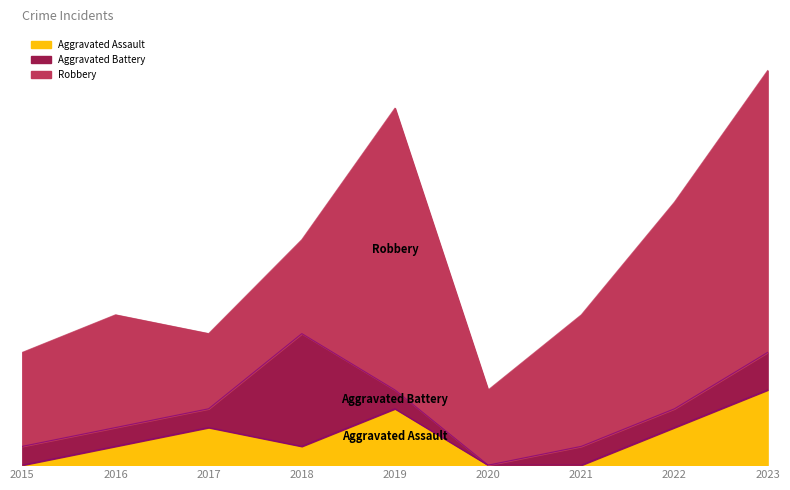

Where is the first local minimum for Robbery?

2017